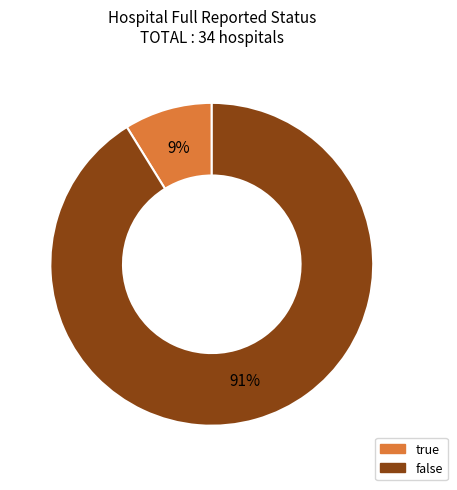

Which has a higher value, true or false?

false